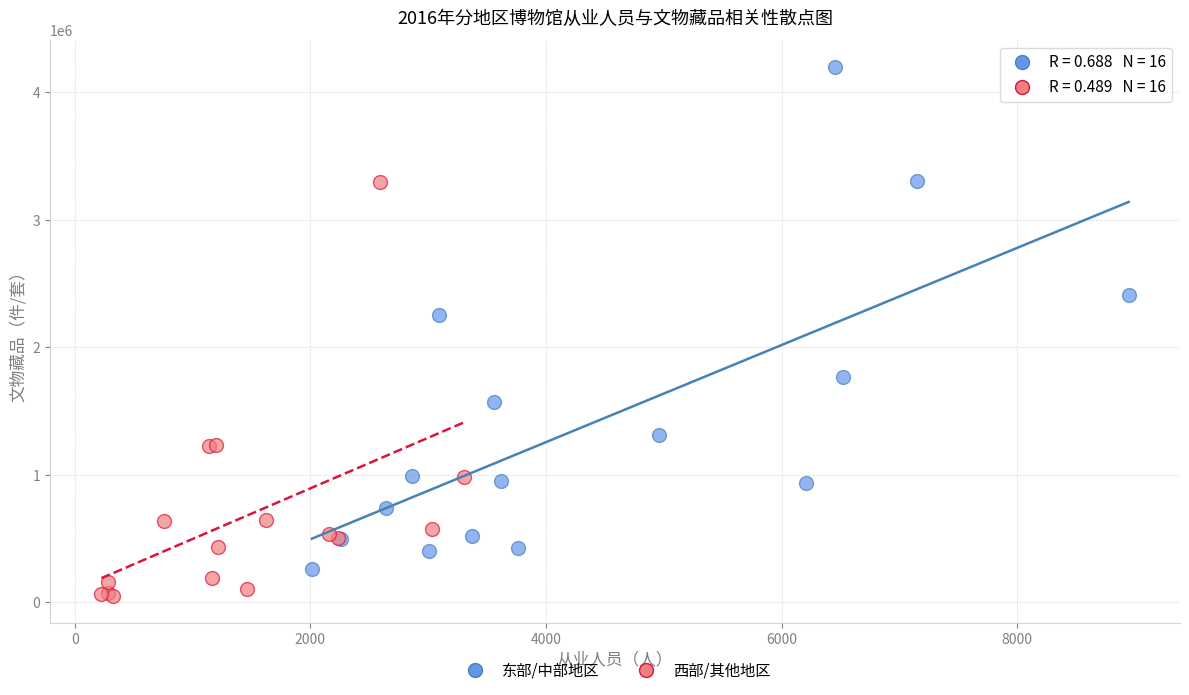

Which series contains the lowest Y value?

西部/其他地区